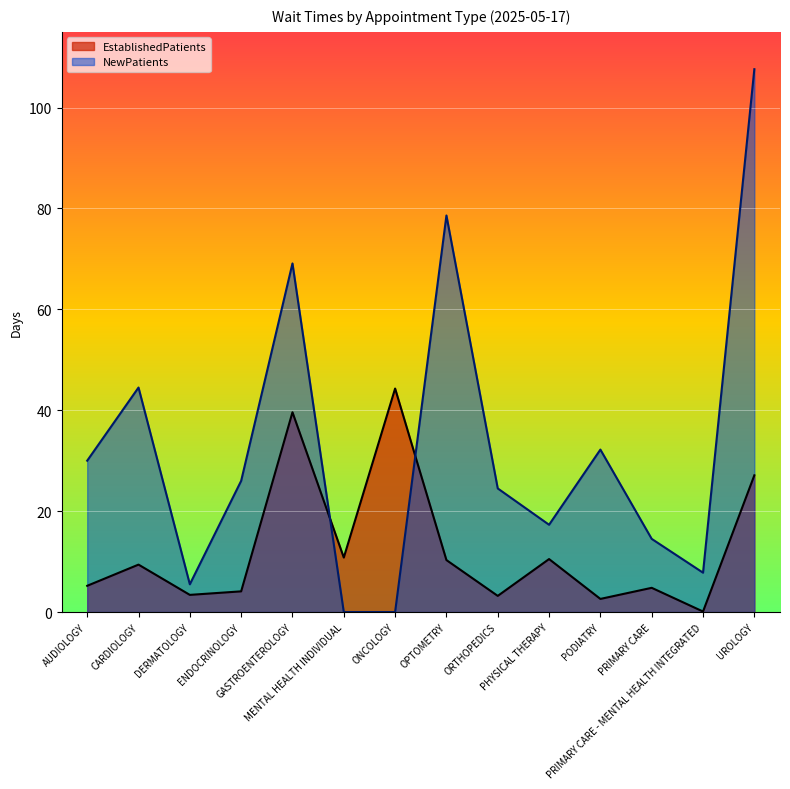

In EstablishedPatients, how many points are higher than both neighbors (excluding endpoints)?

5